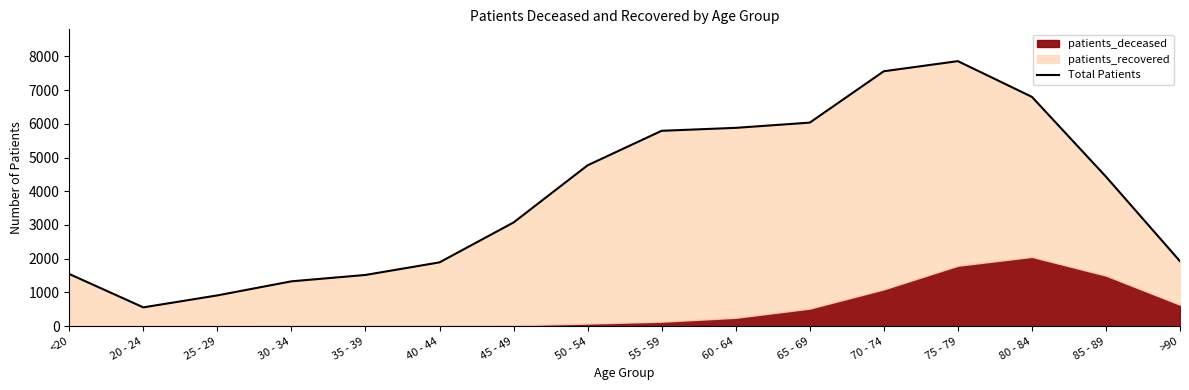

Rank the categories by value from highest to lowest.

75 - 79, 70 - 74, 80 - 84, 65 - 69, 60 - 64, 55 - 59, 50 - 54, 85 - 89, 45 - 49, >90, 40 - 44, <20, 35 - 39, 30 - 34, 25 - 29, 20 - 24